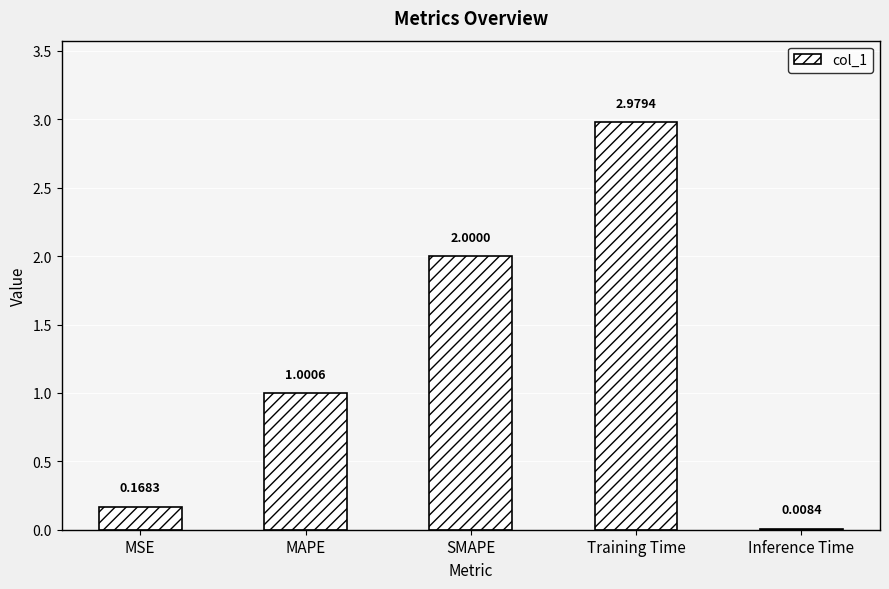

Approximately how many times larger is the value at SMAPE compared to Training Time?

0.7